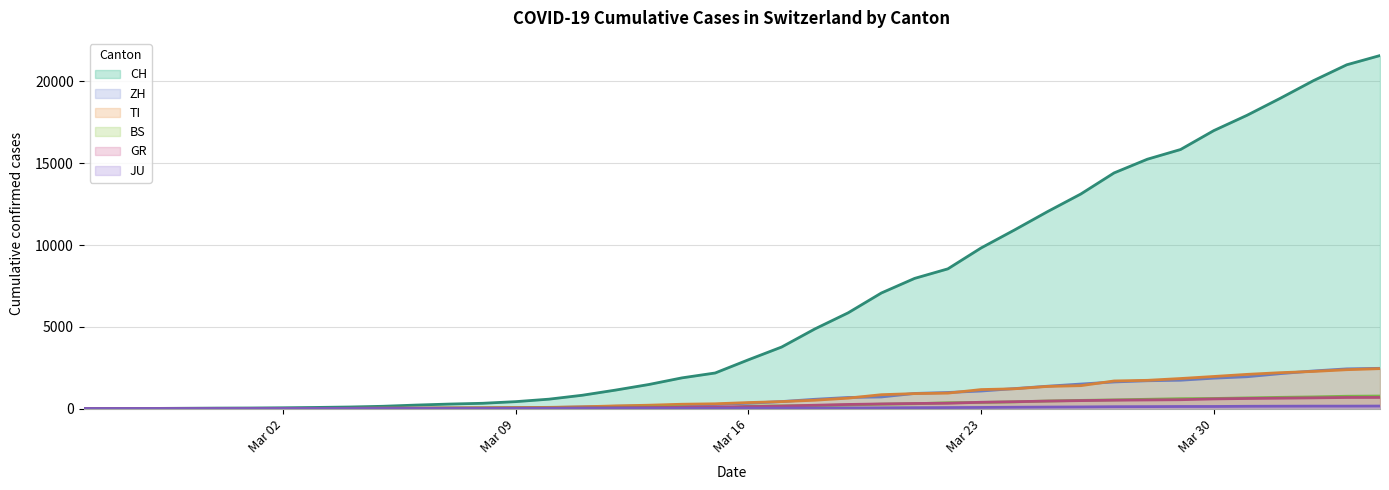

True or false: BS and ZH cross at least once.

False